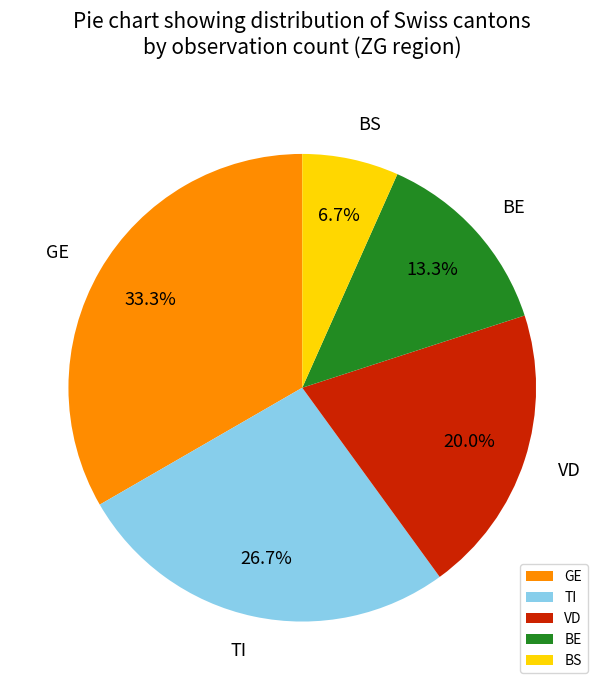

Rank the categories by value from lowest to highest.

BS, BE, VD, TI, GE